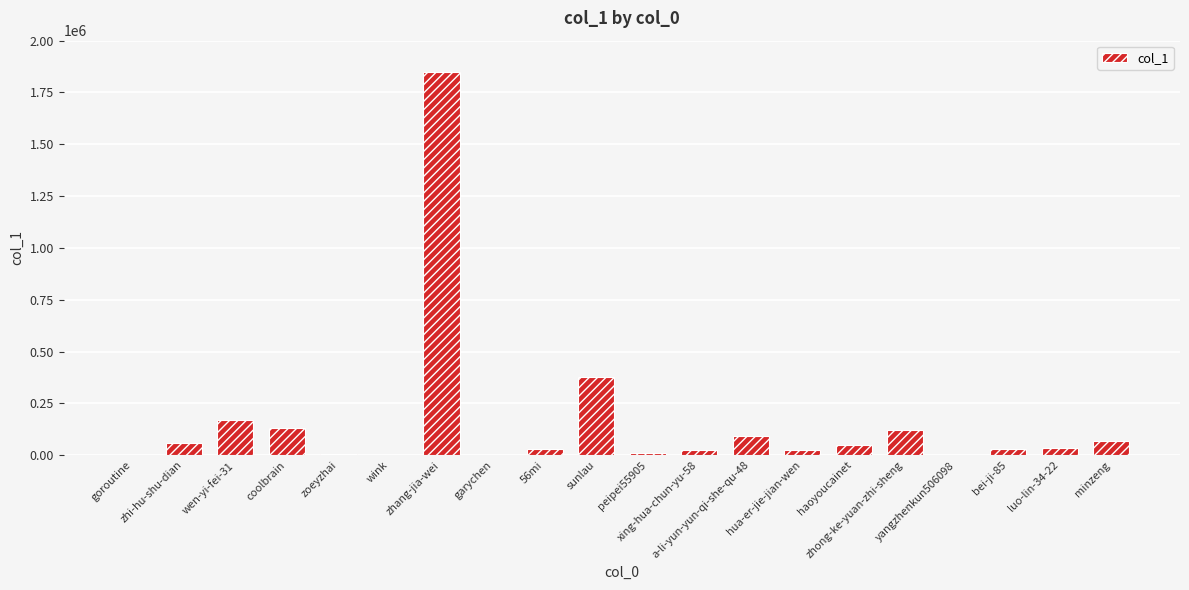

What is the maximum value shown in the chart?

1847500